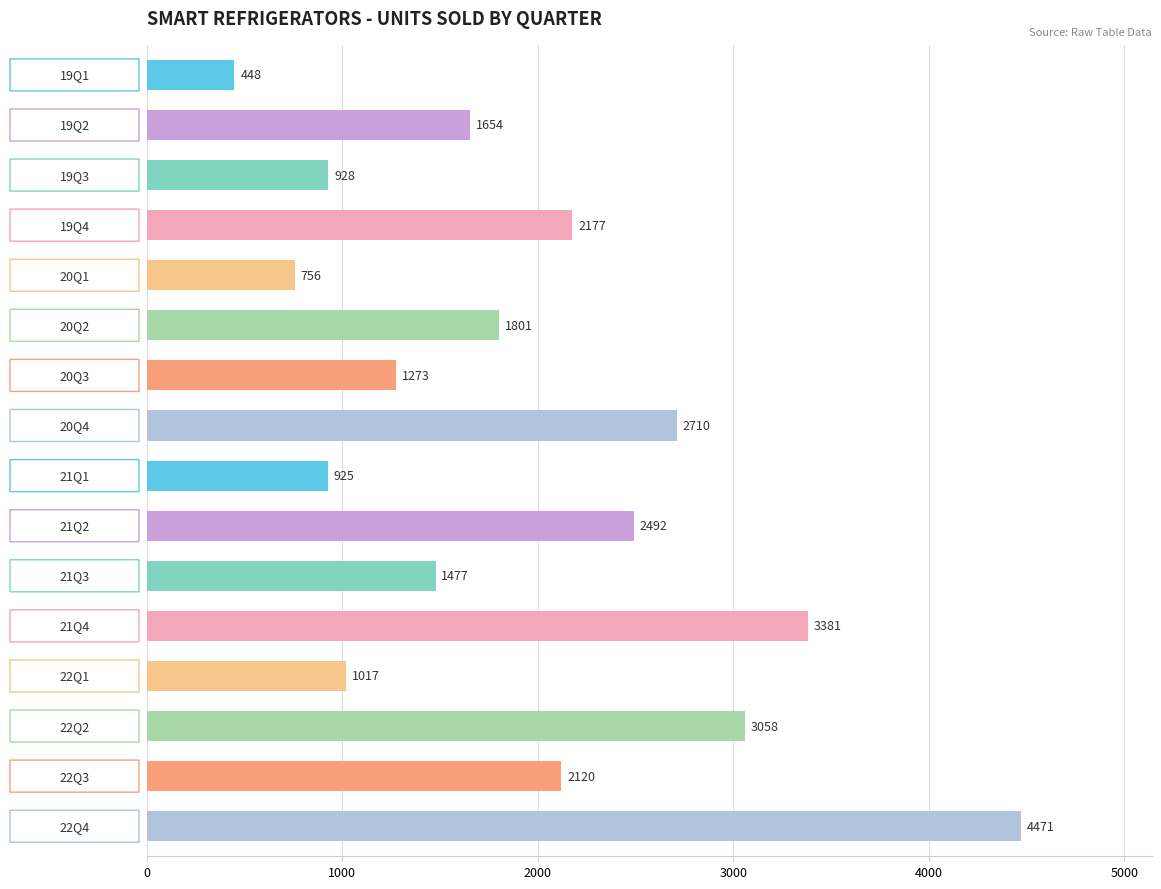

What is the average value?

1918